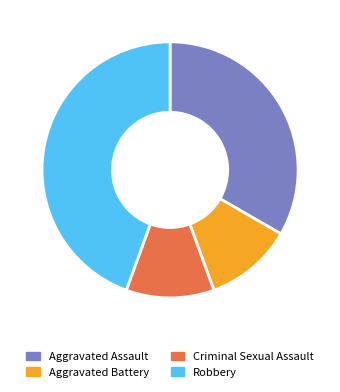

To the nearest percent, what is the difference between the largest and smallest slice percentages?

33%